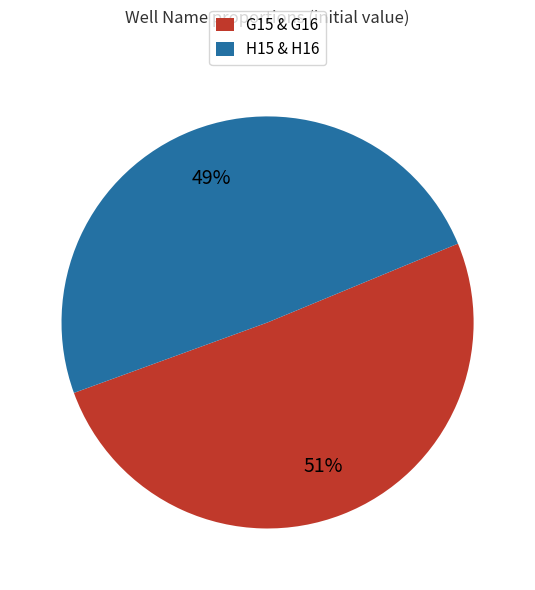

Is the sum of H15 & H16 and G15 & G16 greater than half?

Yes